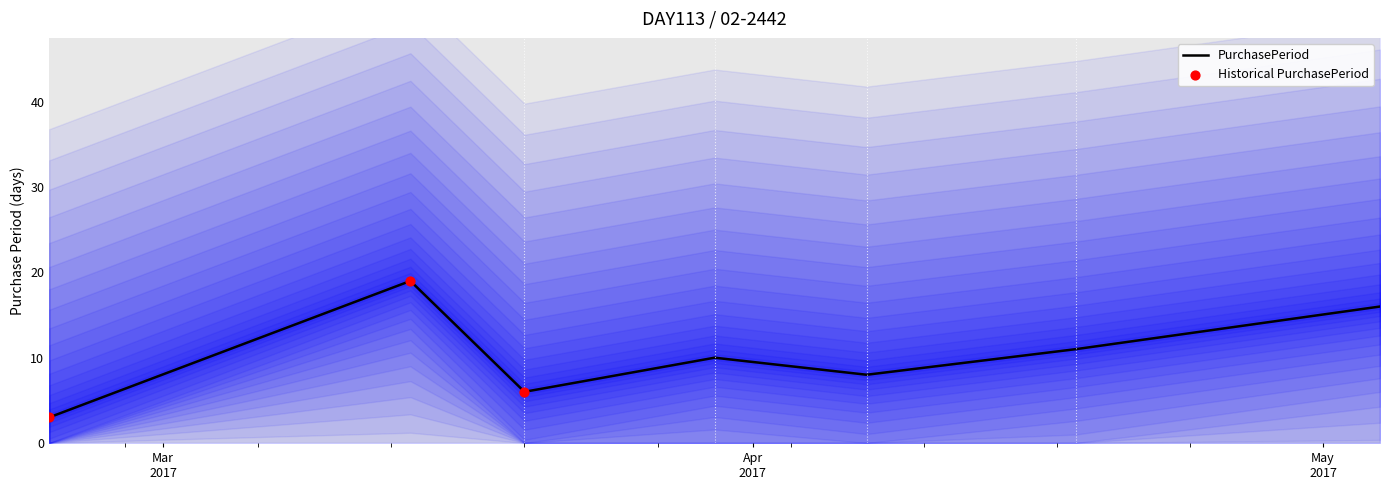

Between 2017-02-23 and 2017-04-18, which is larger?

2017-04-18